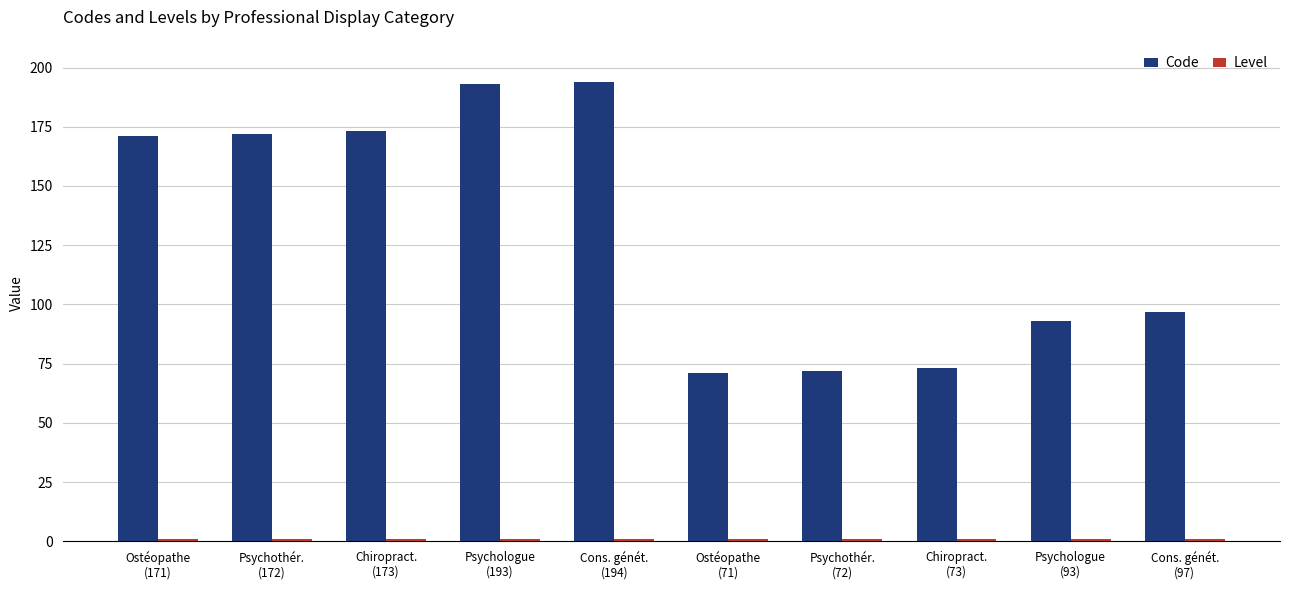

At how many categories does at least one series exceed 14?

10